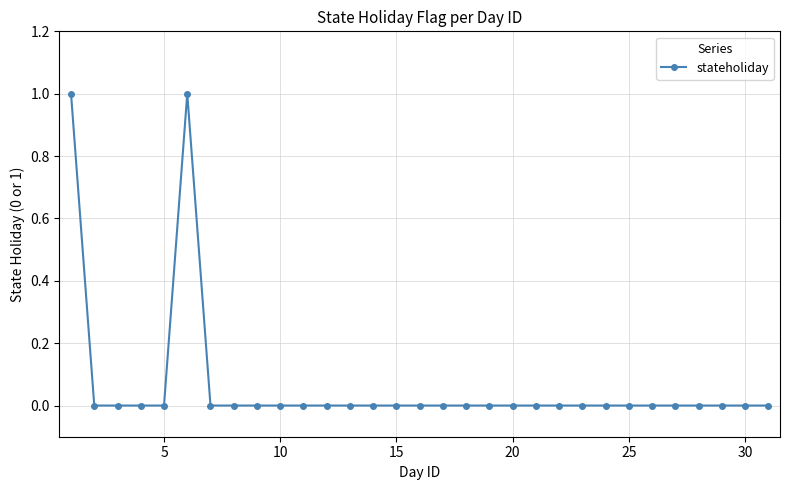

True or false: there are more than 0 points higher than both neighbors.

True